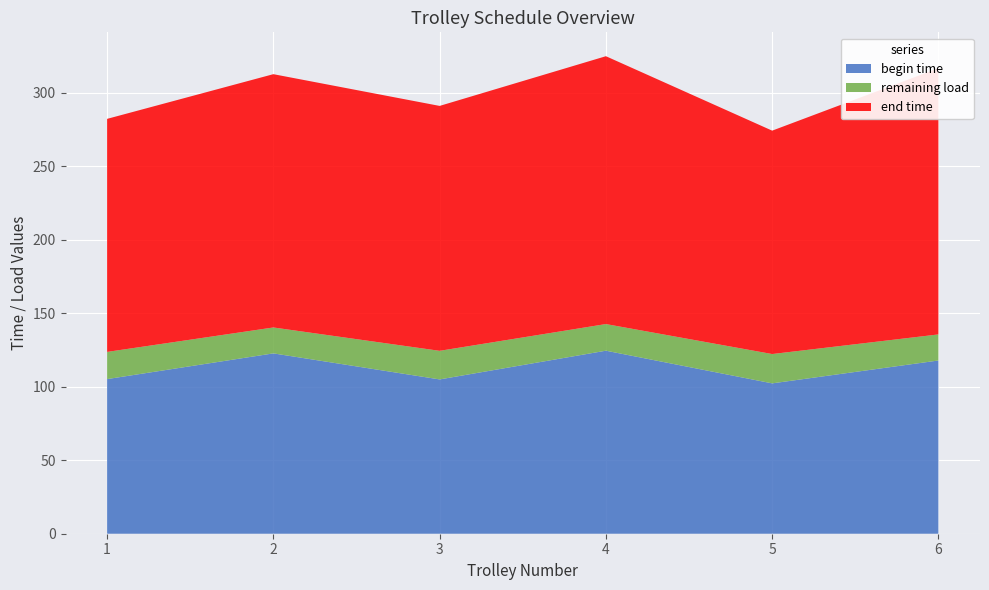

The value of begin time at 4 is 124.5. True or false?

True